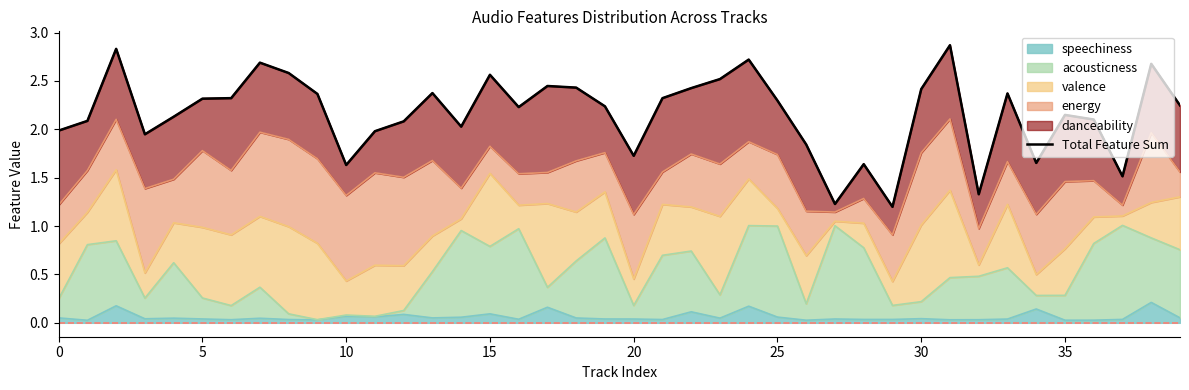

The speechiness series shows 0.1 at 15. True or false?

True